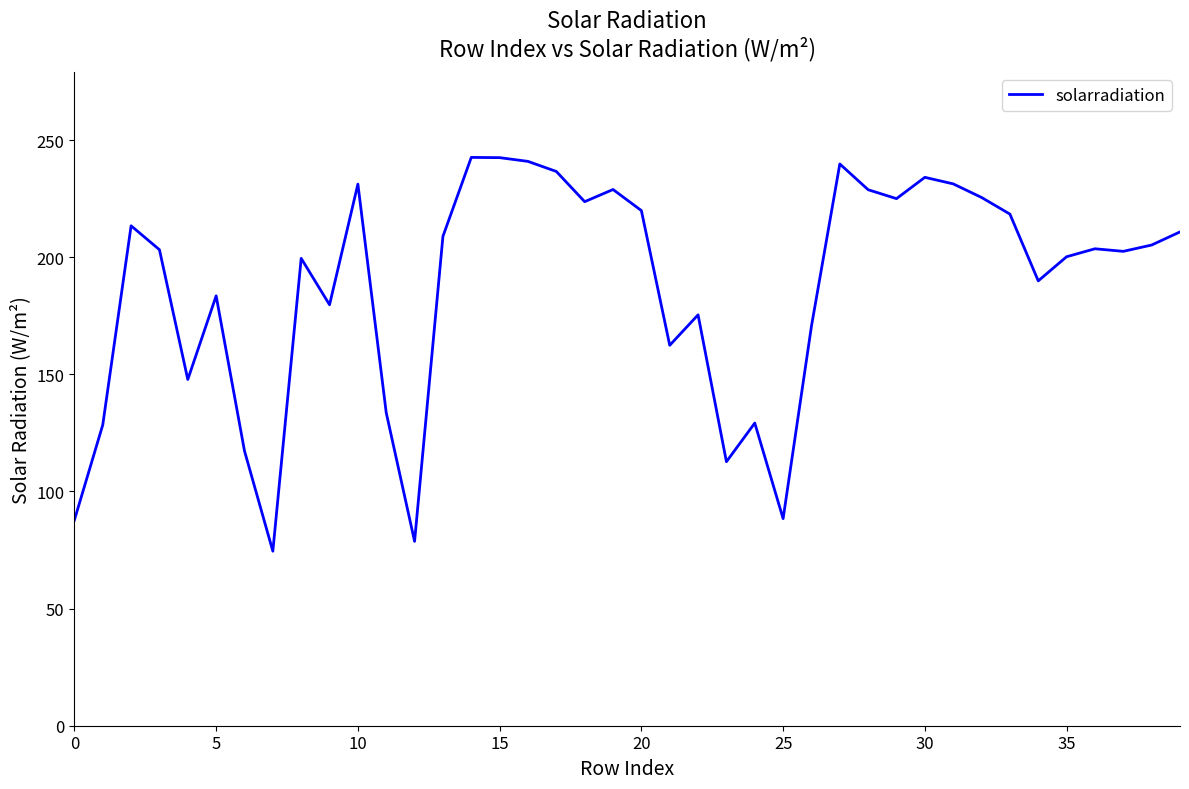

What is the minimum value shown in the chart?

74.5